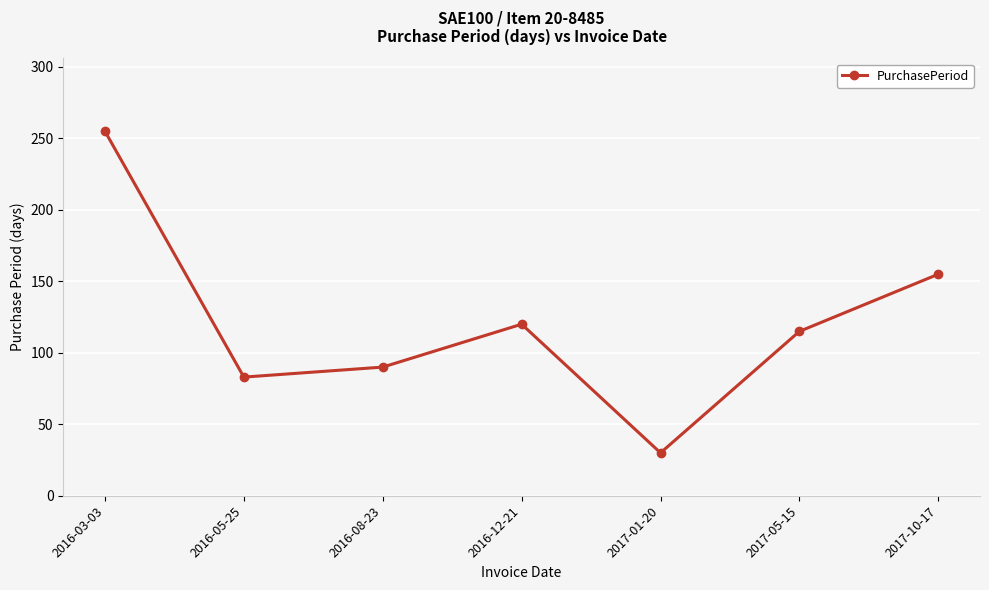

What is the greatest value displayed?

255